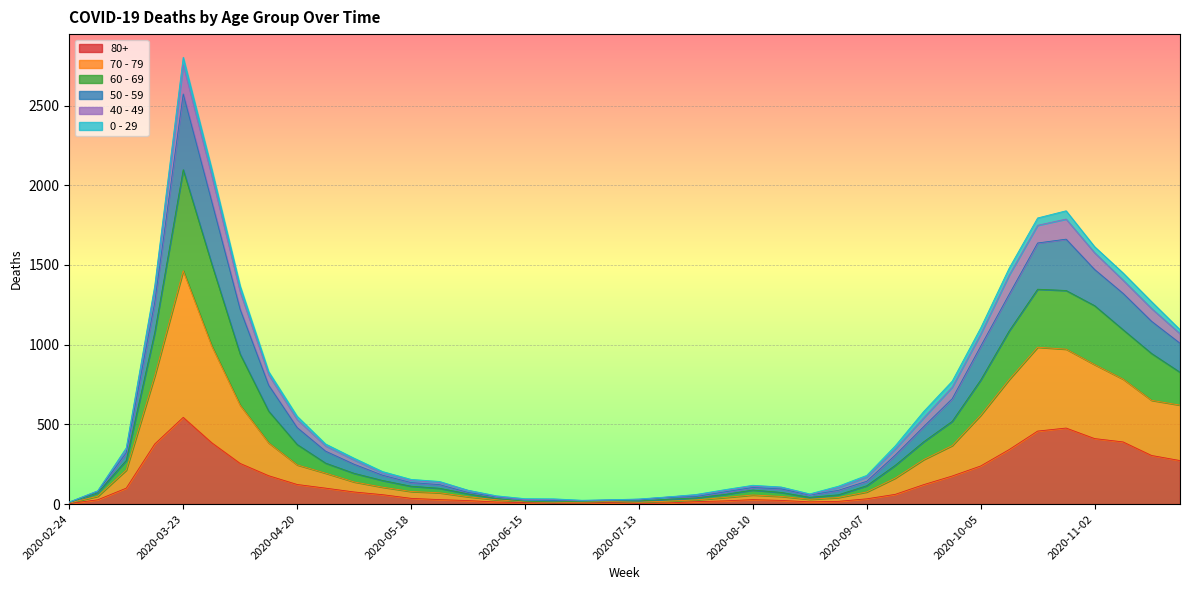

Does the chart display data point markers on the line(s)?

No